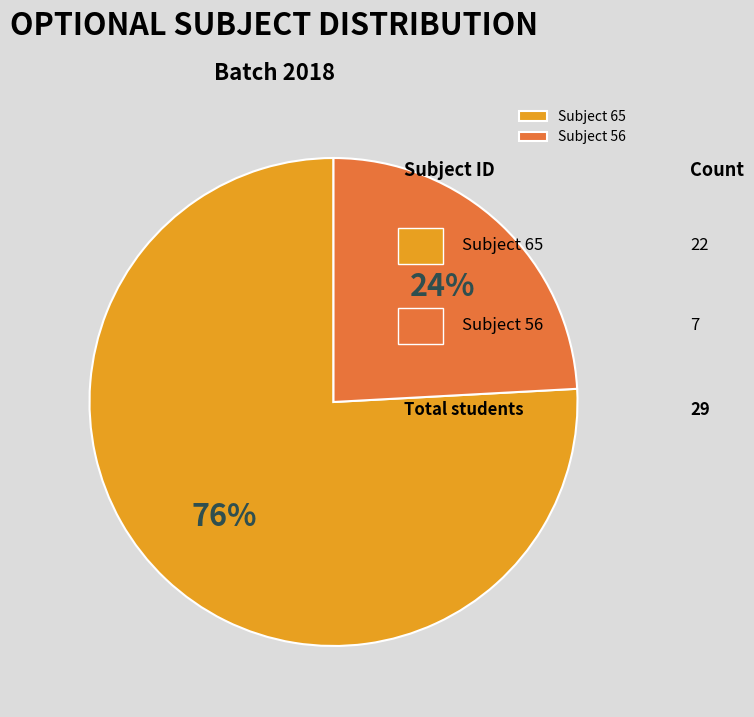

Is there any slice that represents more than half of the pie?

Yes